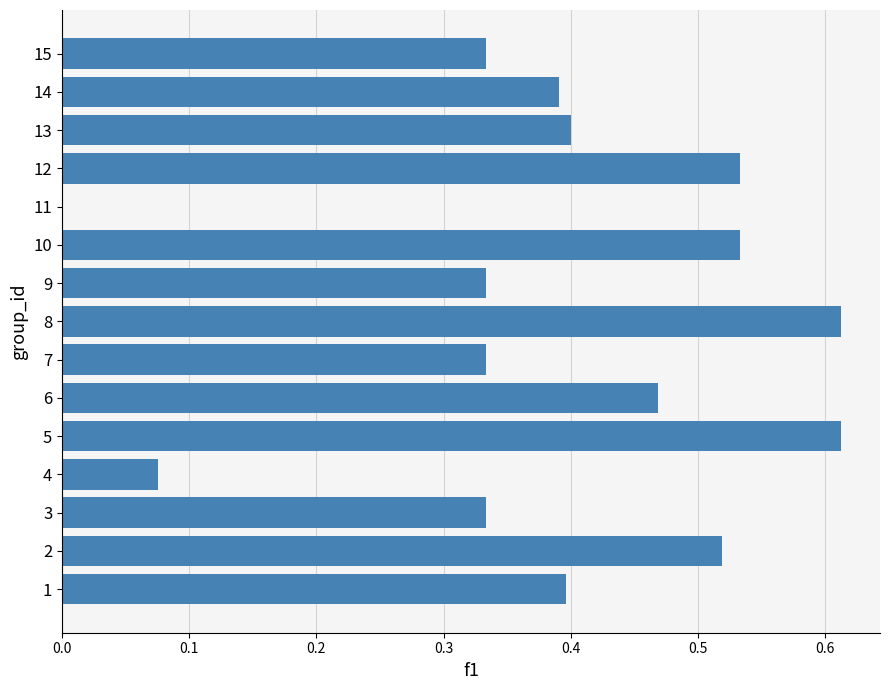

The chart shows a value of 0.4 at 13. True or false?

True